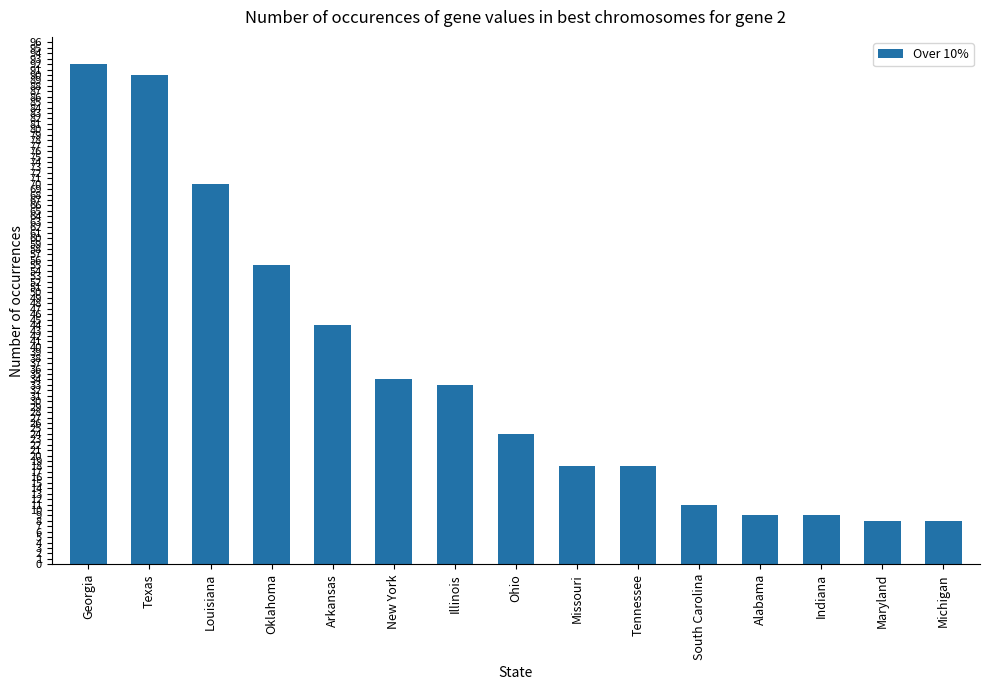

Does the chart contain any negative values?

No